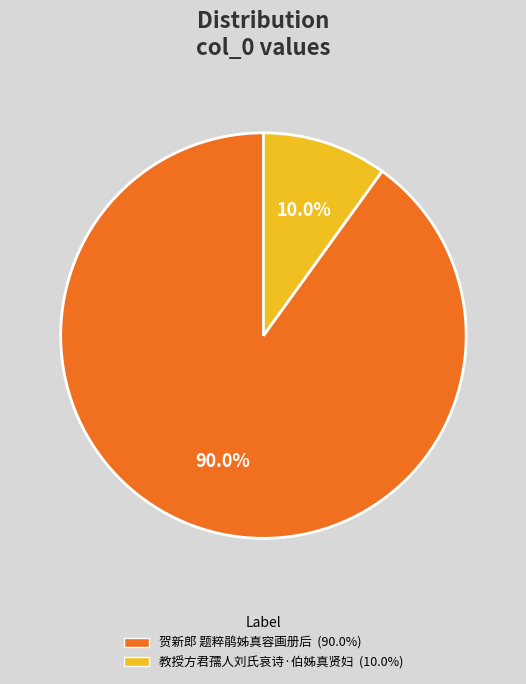

How many segments does this pie chart have?

2